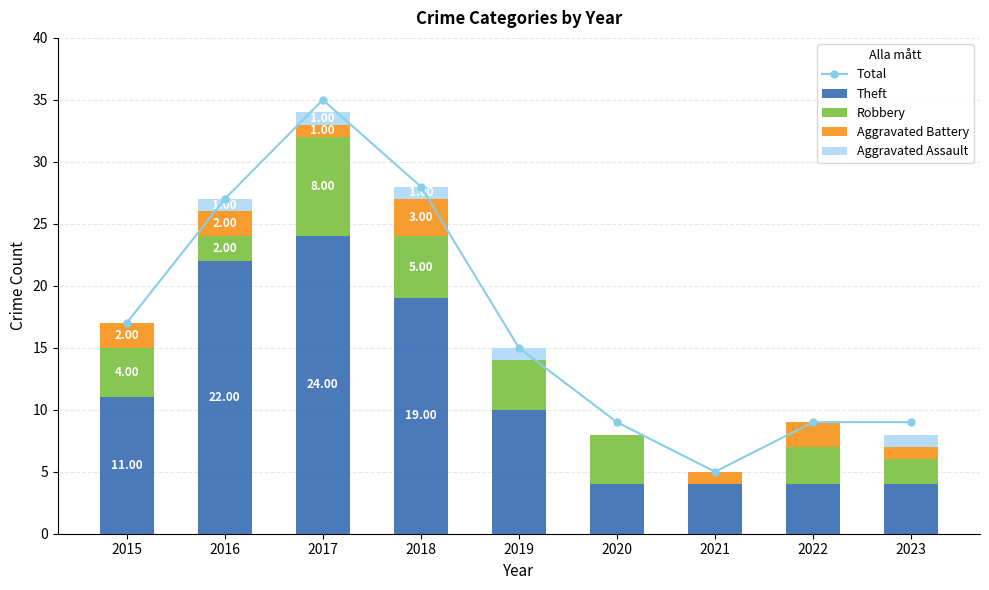

What are all the series names shown in the legend?

Total, Theft, Robbery, Aggravated Battery, Aggravated Assault